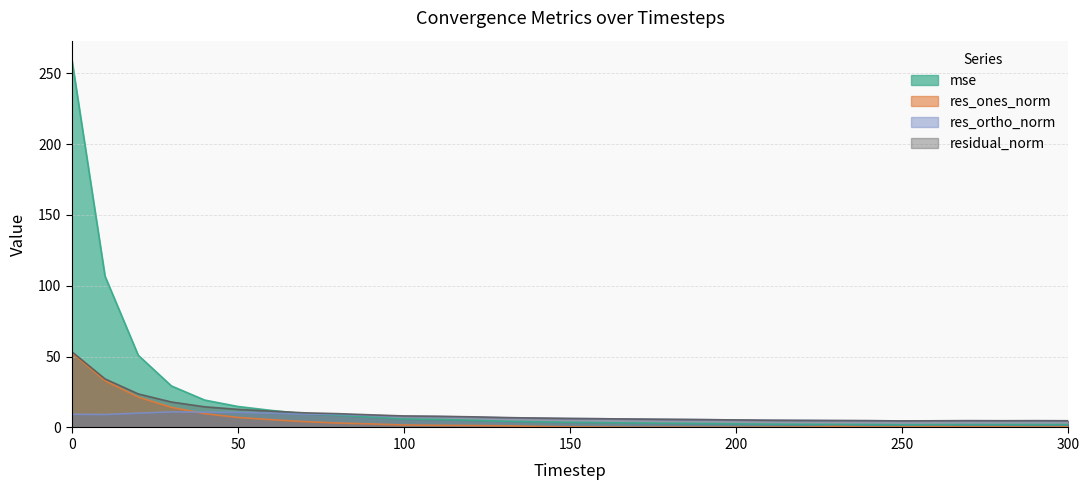

How many lines are shown in the chart?

4